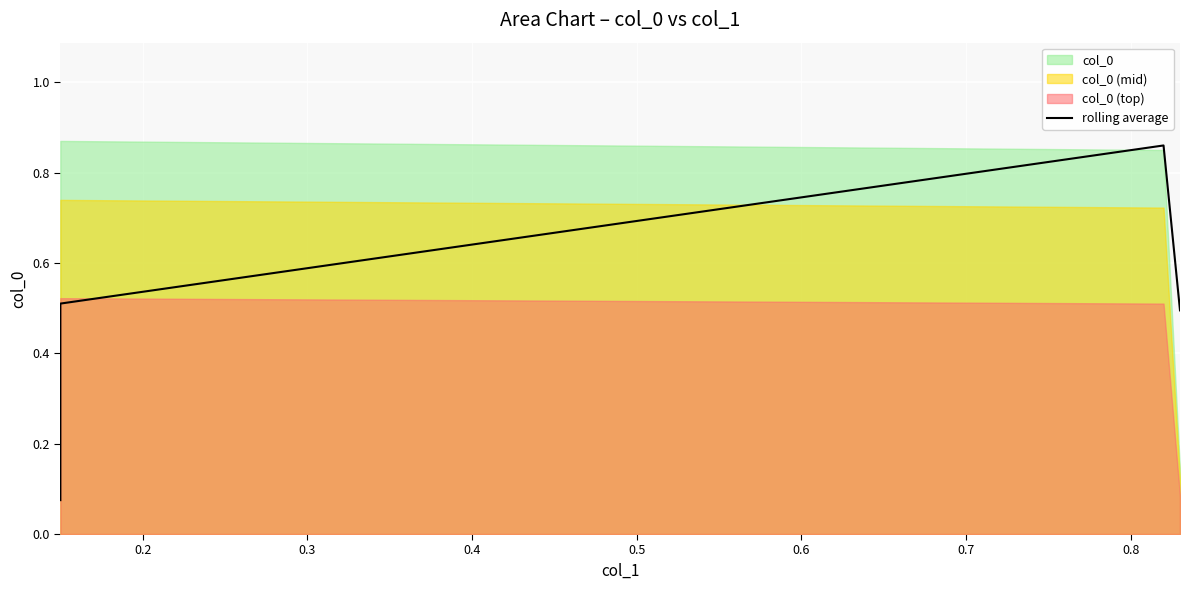

How many lines are shown in the chart?

1